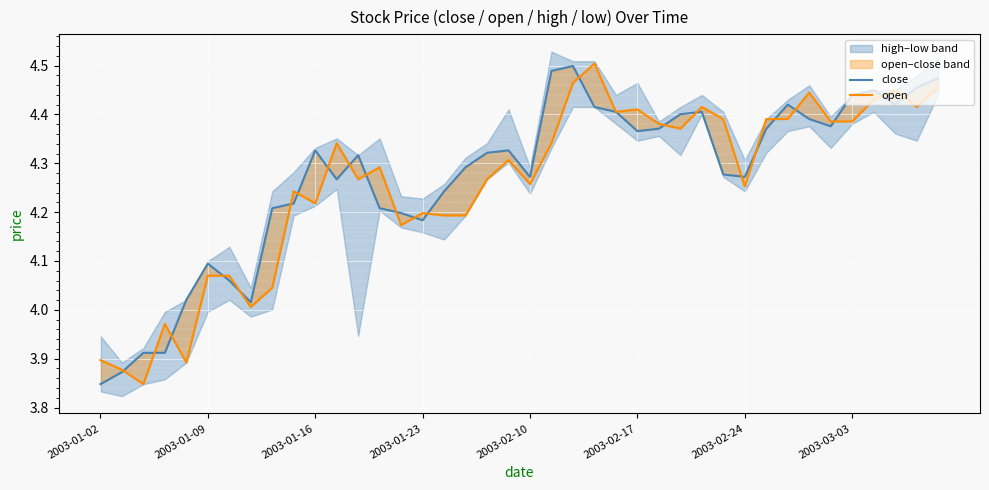

Which series has the widest spread of values?

open